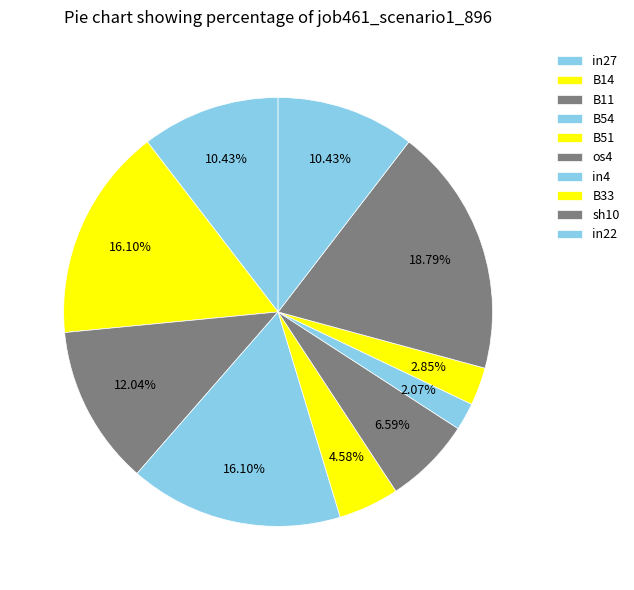

What percentage do B11 and B54 together represent?

28.1%